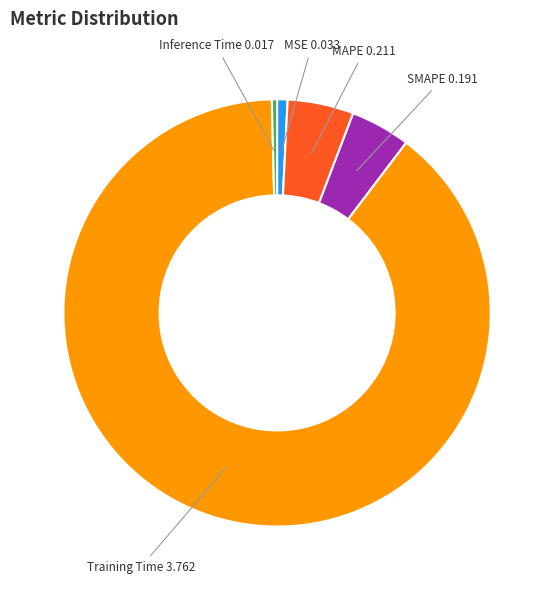

Does any single category account for the majority?

Yes